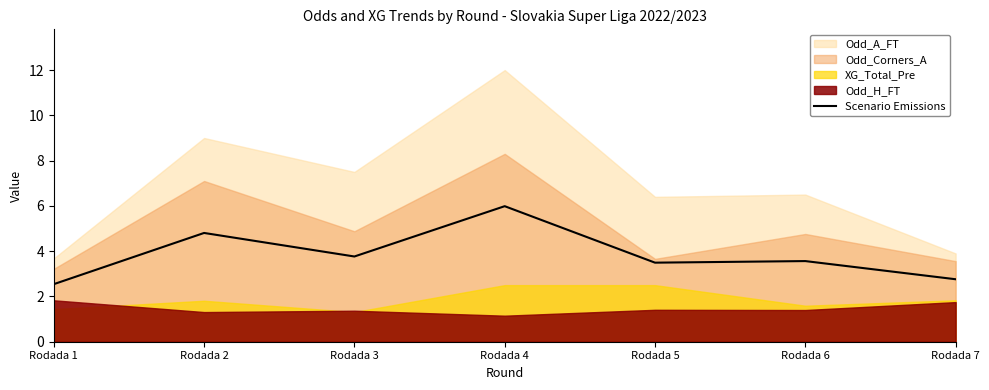

Is it true that the value at Rodada 5 is 2.2?

False